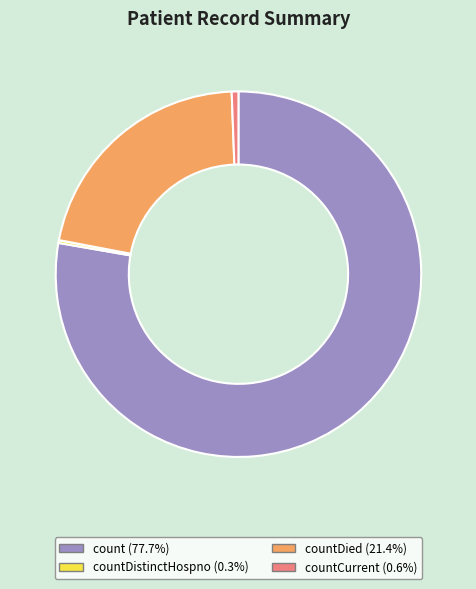

Is there a majority slice in this chart?

Yes